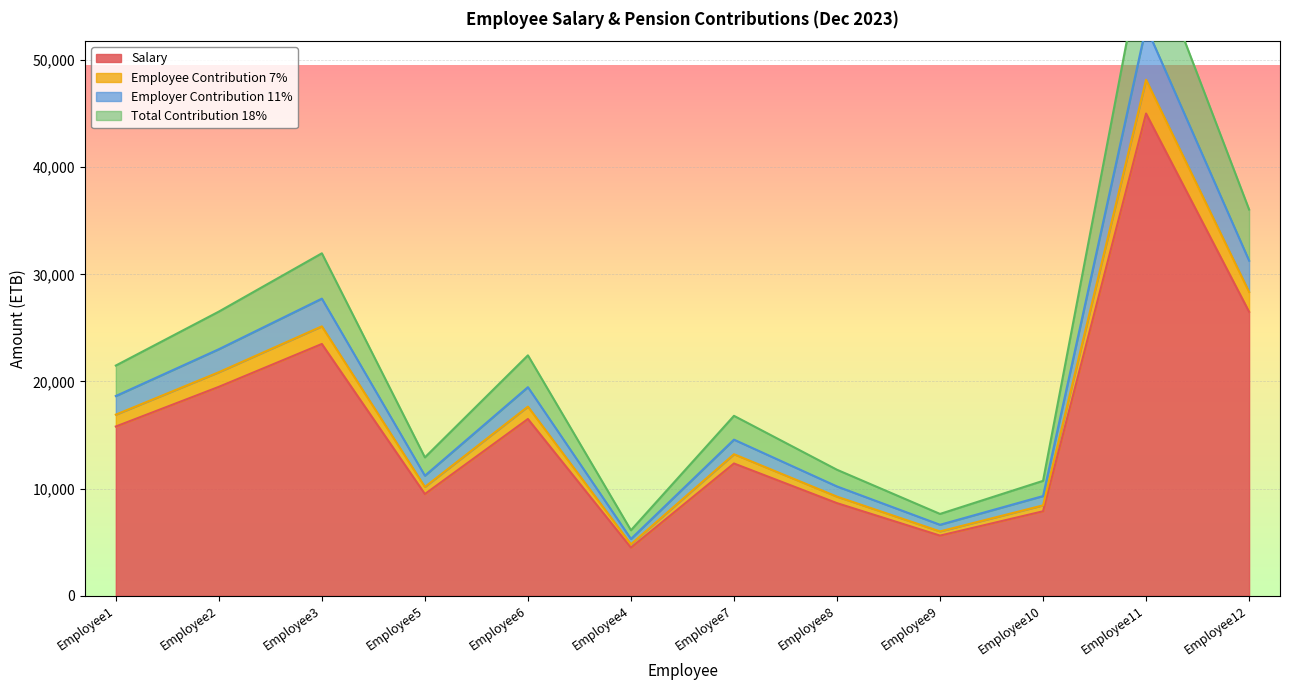

How many interior local peaks does the Total Contribution 18% series have?

4